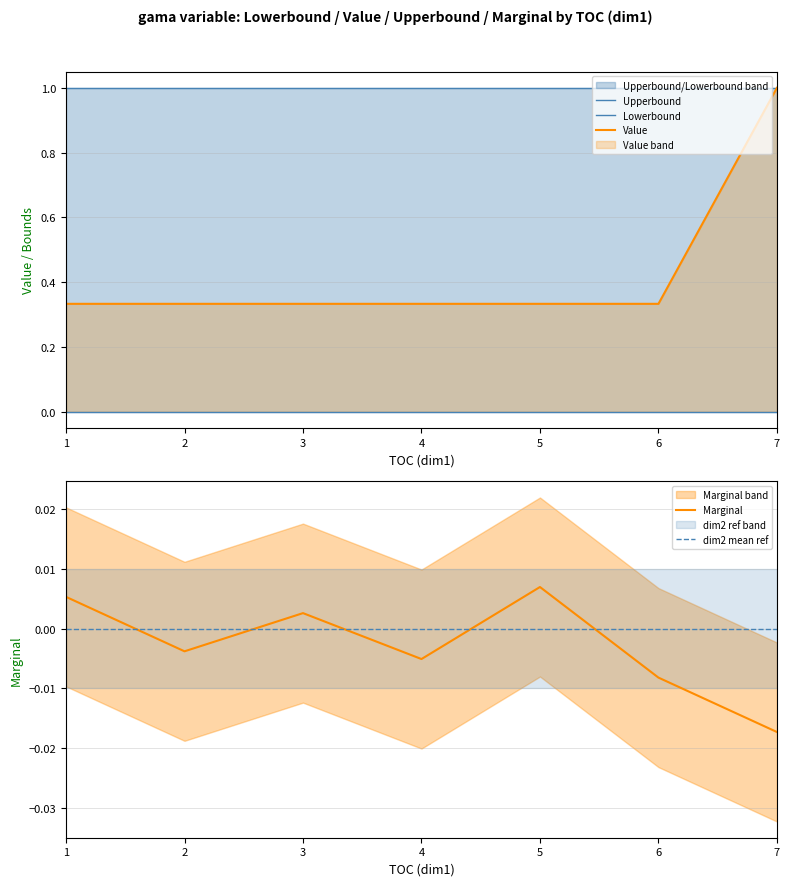

Reading left to right, extract all data points from this chart.

Upperbound: 1.0	1.0	1.0	1.0	1.0	1.0	1.0
Lowerbound: 0.0	0.0	0.0	0.0	0.0	0.0	0.0
Value: 0.3	0.3	0.3	0.3	0.3	0.3	1.0
Marginal: 0.0	-0.0	0.0	-0.0	0.0	-0.0	-0.0
dim2 mean ref: 0.0	0.0	0.0	0.0	0.0	0.0	0.0